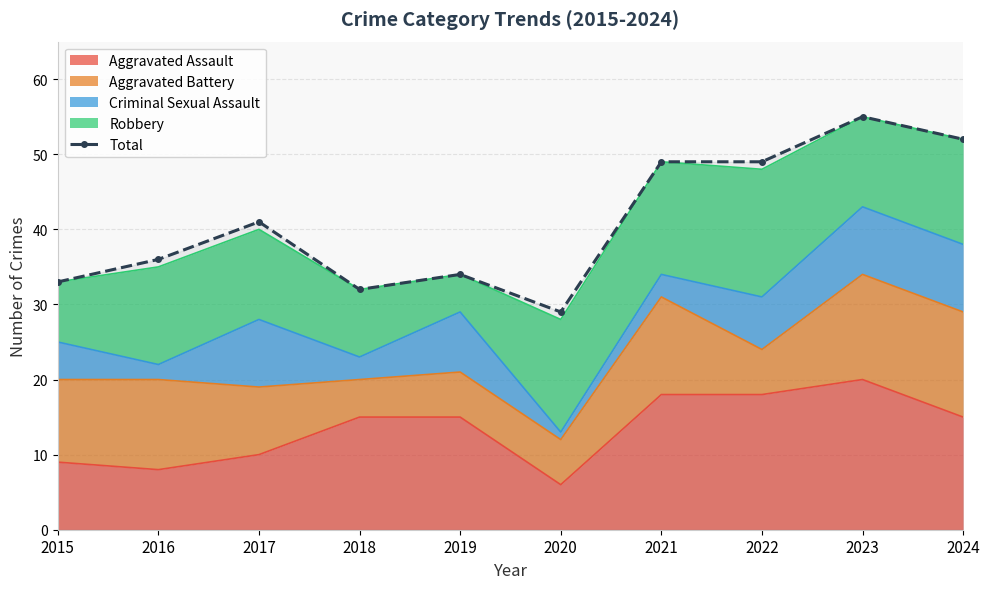

Reading left to right, extract all data points from this chart.

33	36	41	32	34	29	49	49	55	52